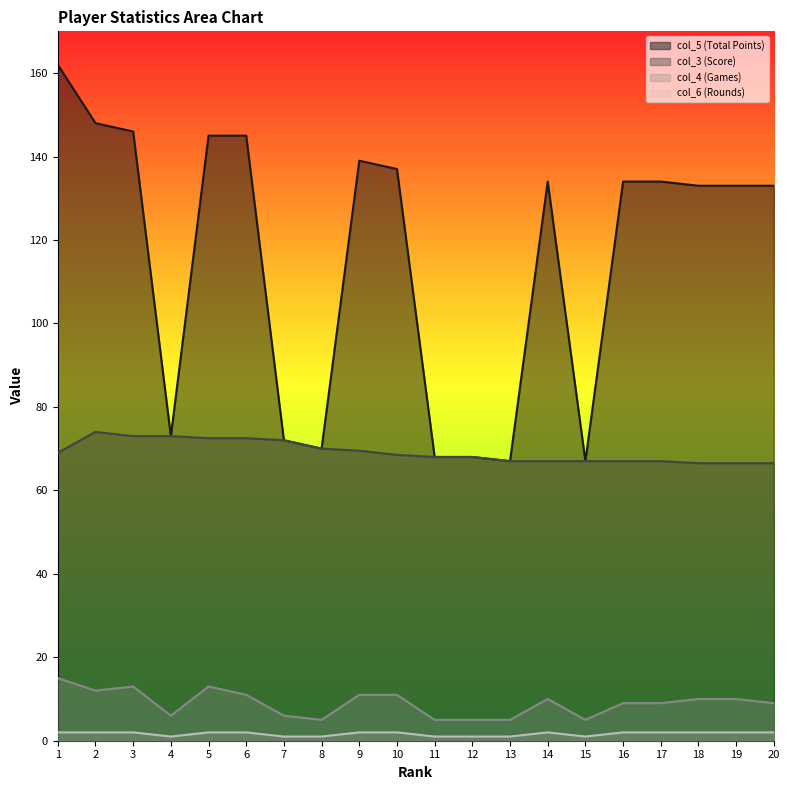

True or false: col_3 (Score) has more than 1 points higher than both neighbors.

False